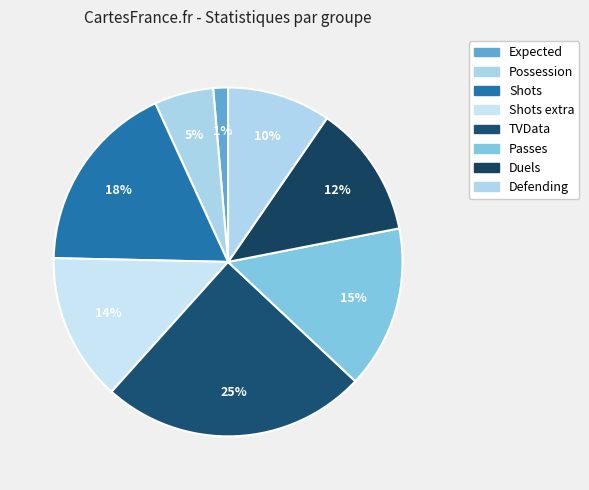

Is there a majority slice in this chart?

No